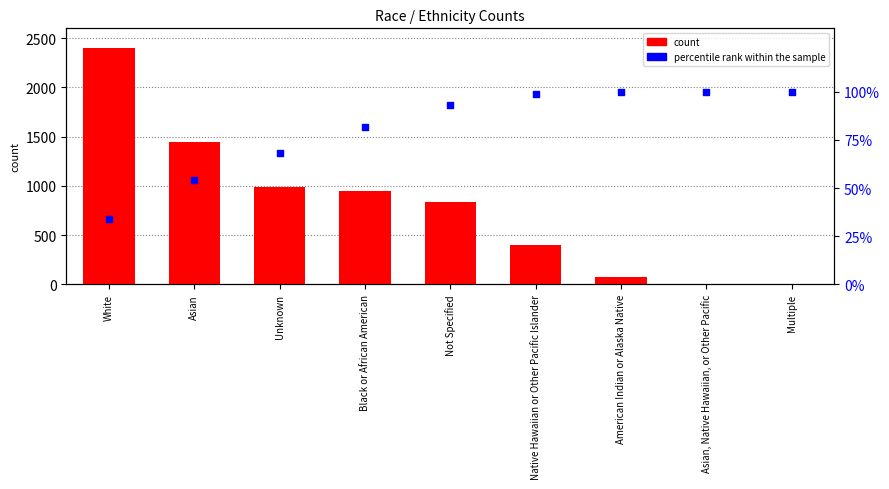

At which category is the sum across all series the highest?

White